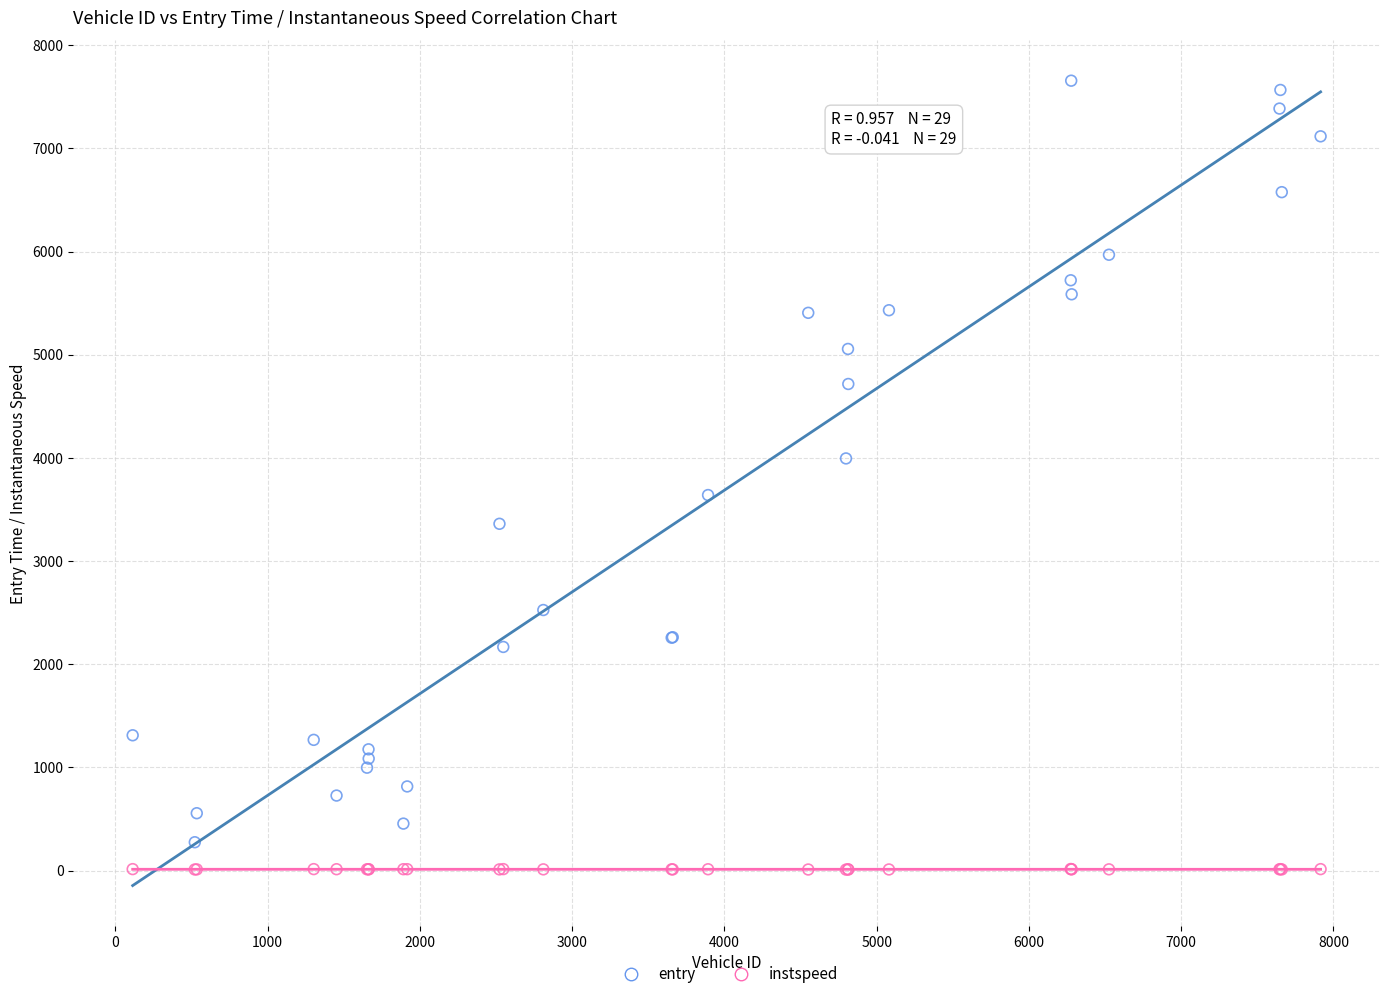

Which series reaches the maximum Y coordinate?

entry